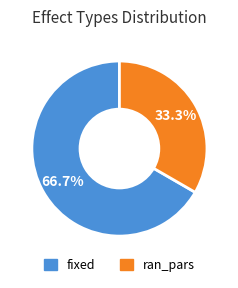

Count the number of slices in the pie.

2